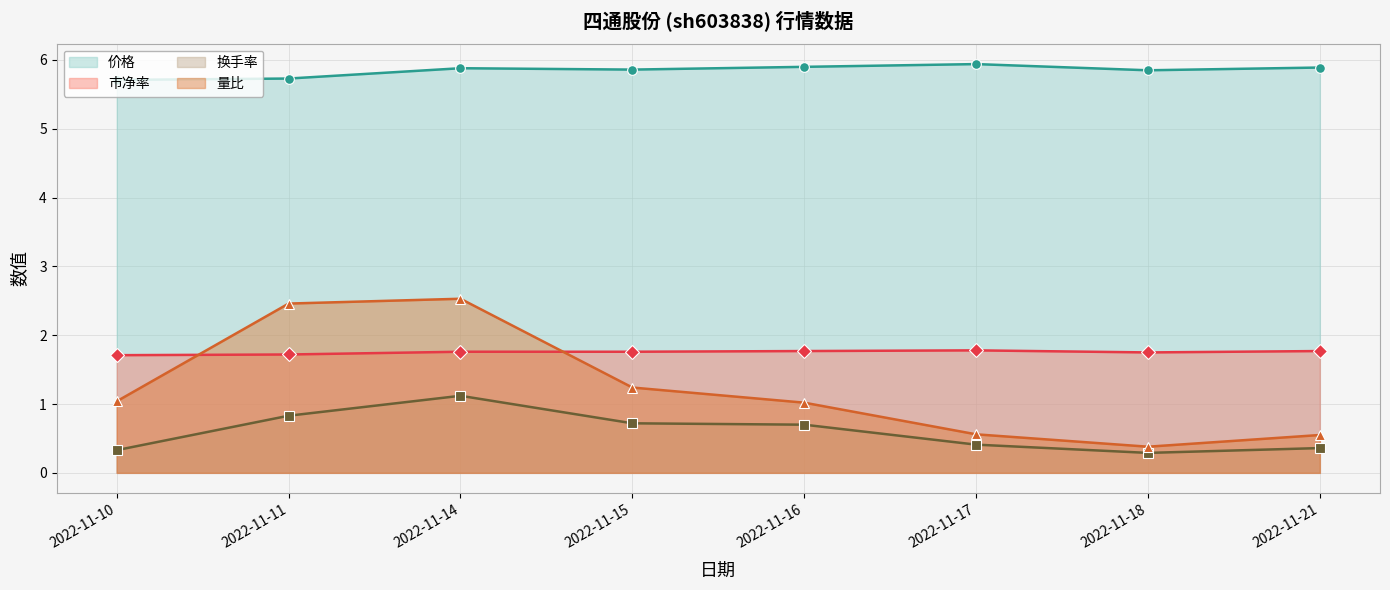

Reading right to left, list all the values displayed in this chart.

价格: 5.9	5.8	5.9	5.9	5.9	5.9	5.7	5.7
市净率: 1.8	1.8	1.8	1.8	1.8	1.8	1.7	1.7
换手率: 0.4	0.3	0.4	0.7	0.7	1.1	0.8	0.3
量比: 0.6	0.4	0.6	1.0	1.2	2.5	2.5	1.0